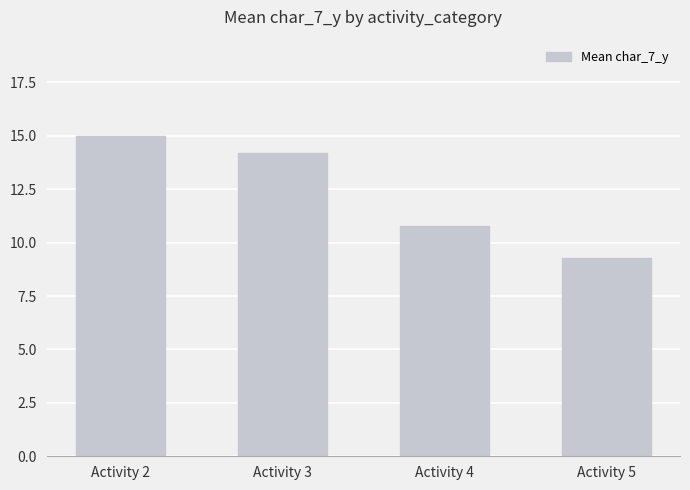

How many values are between 10 and 15?

3